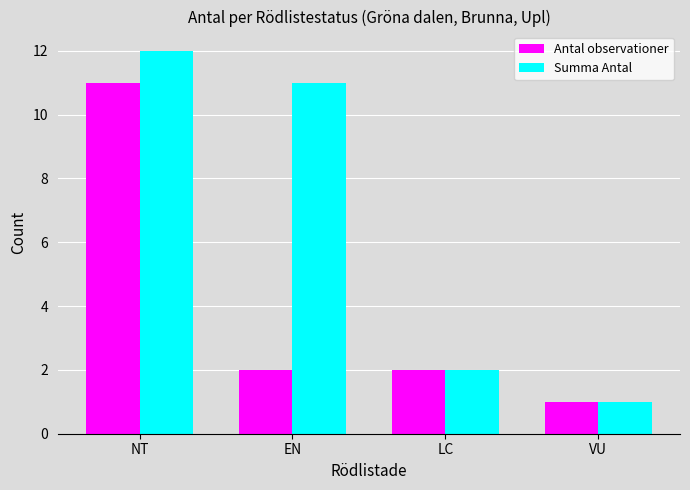

The Antal observationer series shows 11 at NT. True or false?

True